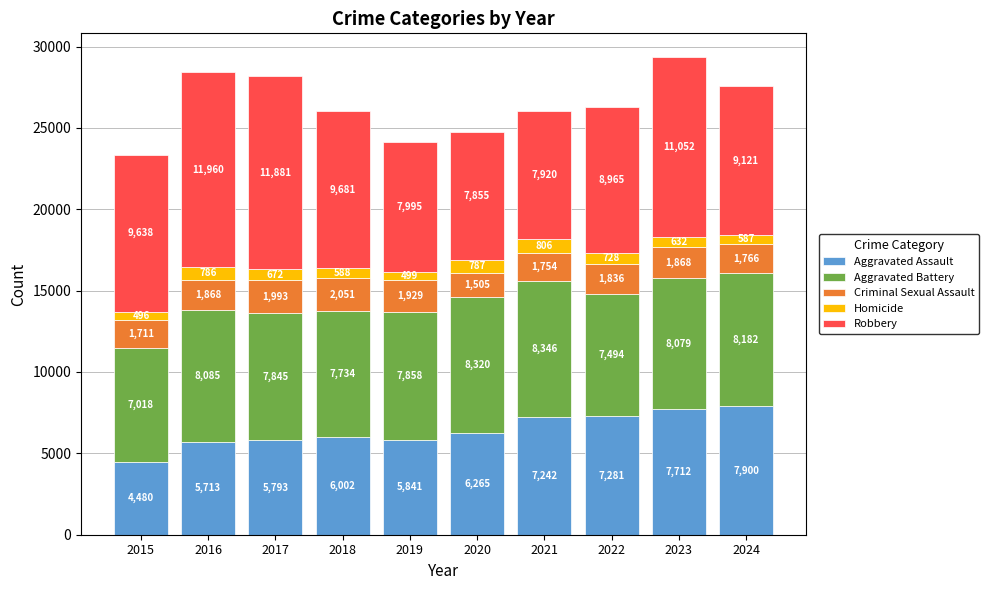

What is the highest value of the Aggravated Assault series?

7900